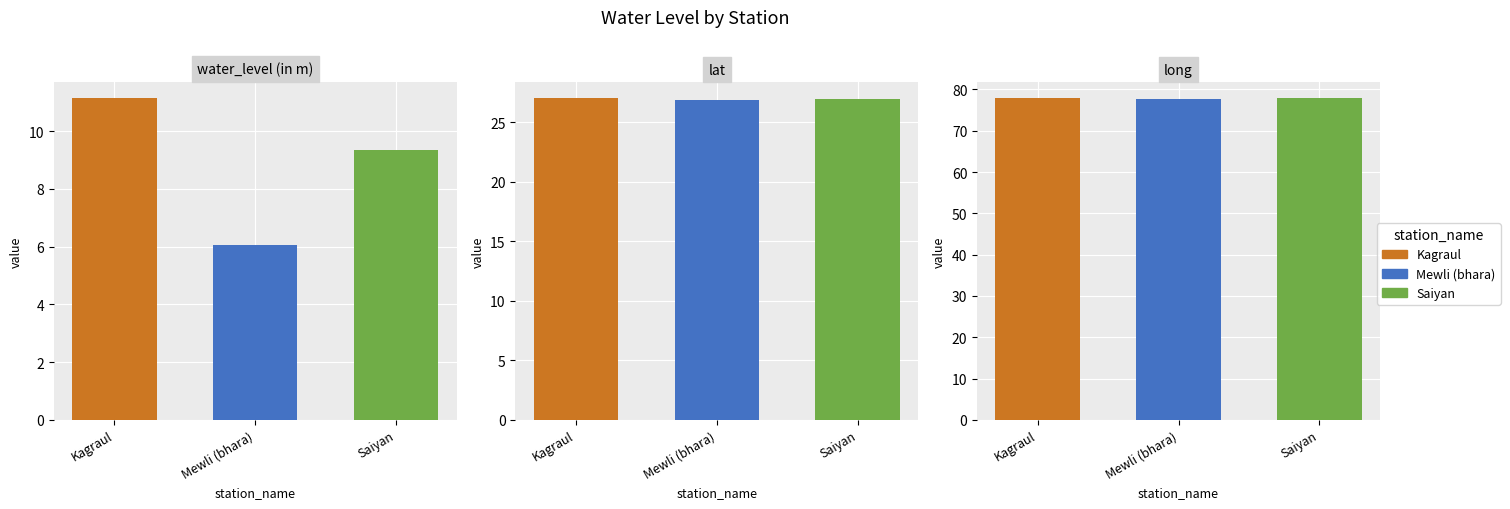

Is the value of long at Kagraul greater than the value of water_level (in m) at Kagraul?

Yes